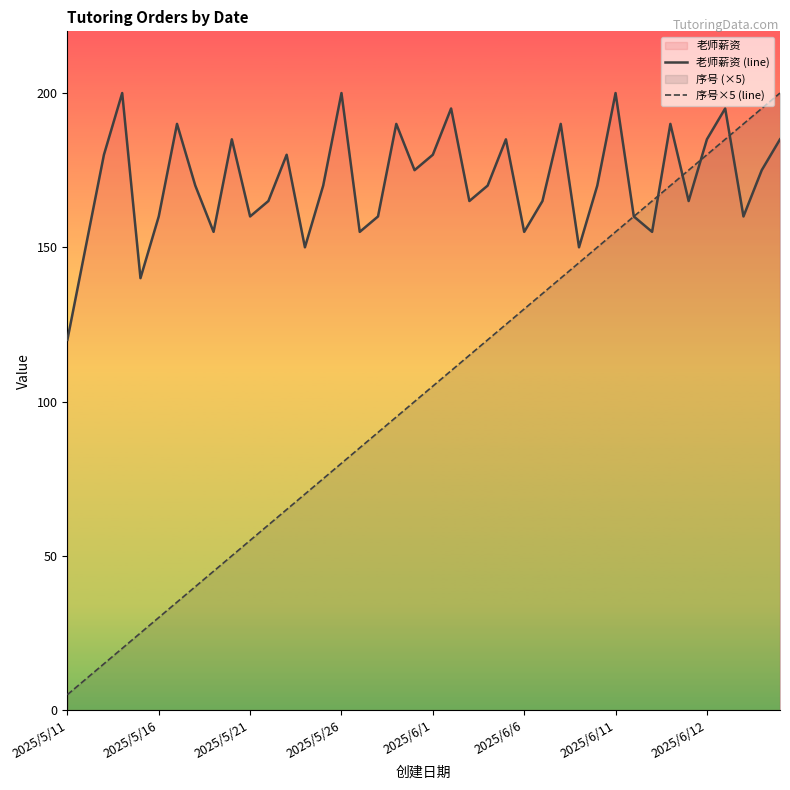

What is the average value of the 老师薪资 (line) series?

171